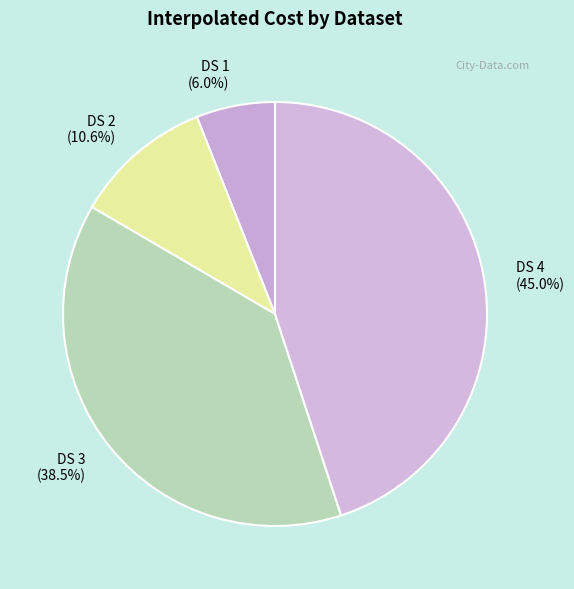

Count the number of slices in the pie.

4